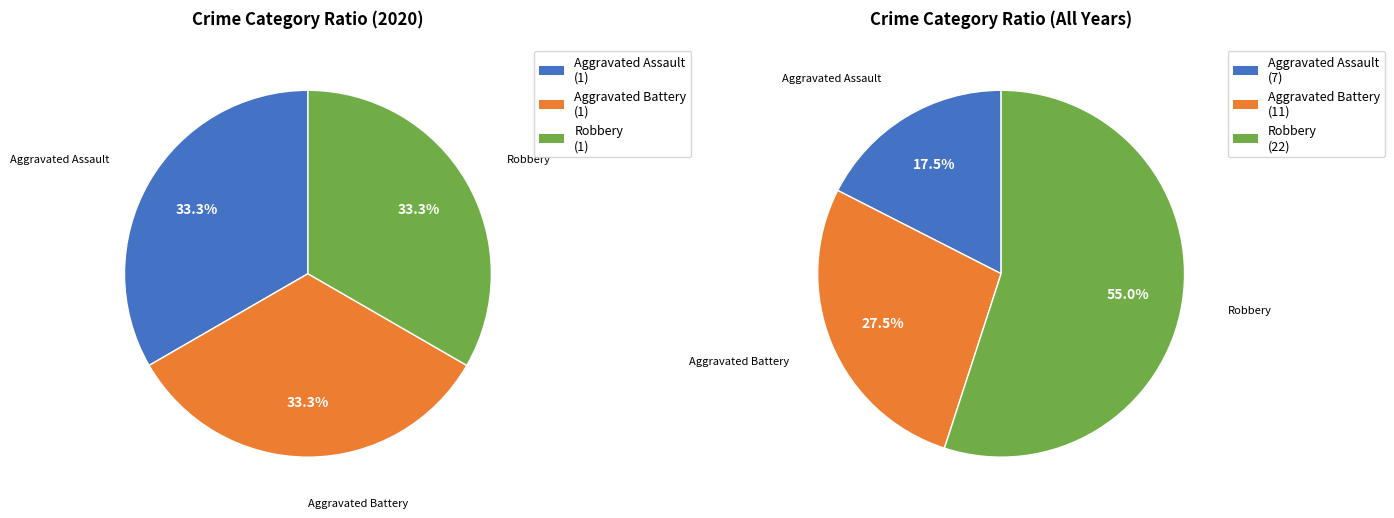

Count the number of slices in the pie.

3